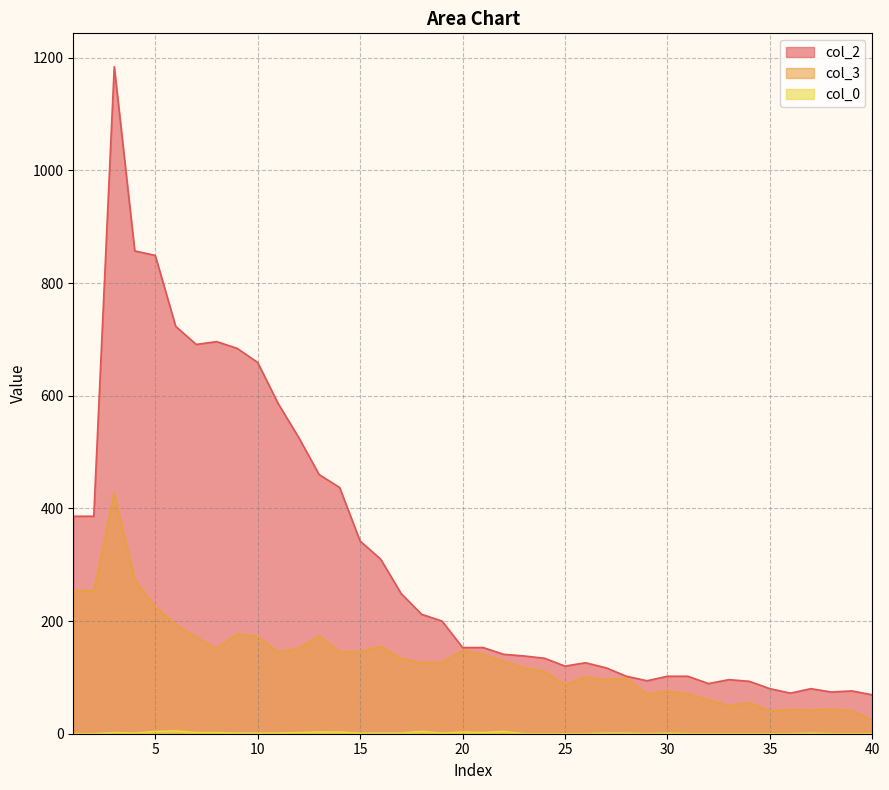

What are all the series names shown in the legend?

0, 3, 2